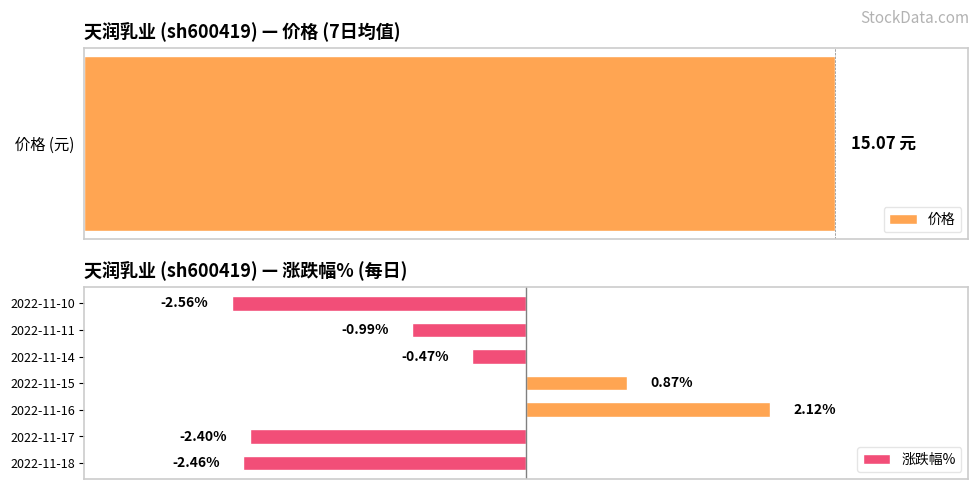

Rank the categories by 涨跌幅% value from lowest to highest.

2022-11-10, 2022-11-18, 2022-11-17, 2022-11-11, 2022-11-14, 2022-11-15, 2022-11-16